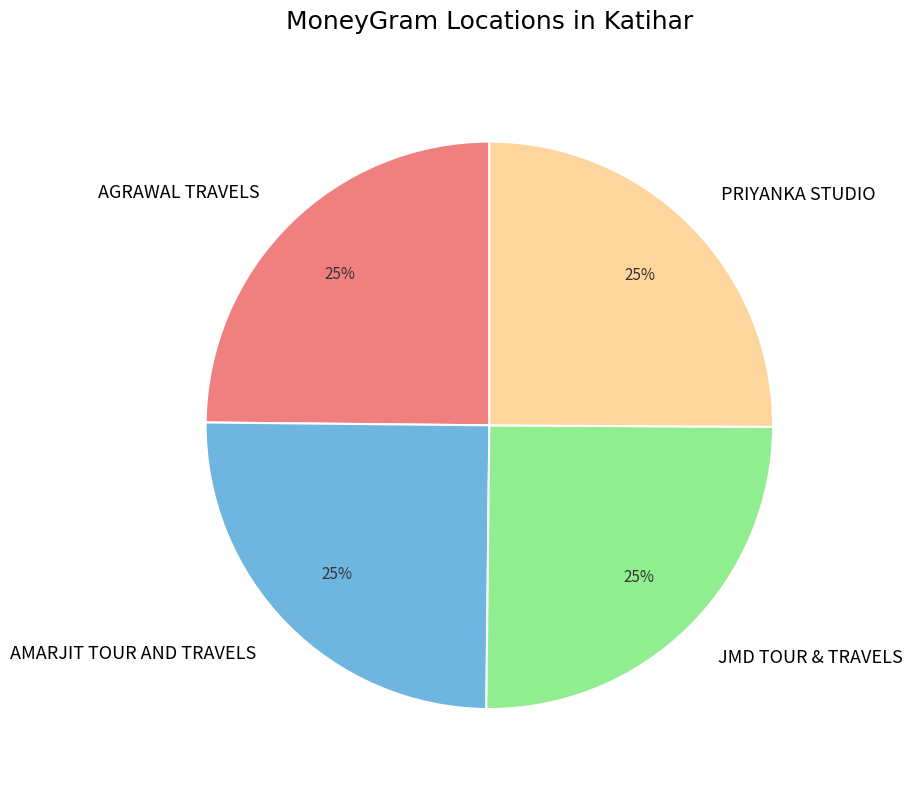

The PRIYANKA STUDIO slice represents 25% of the pie. True or false?

True